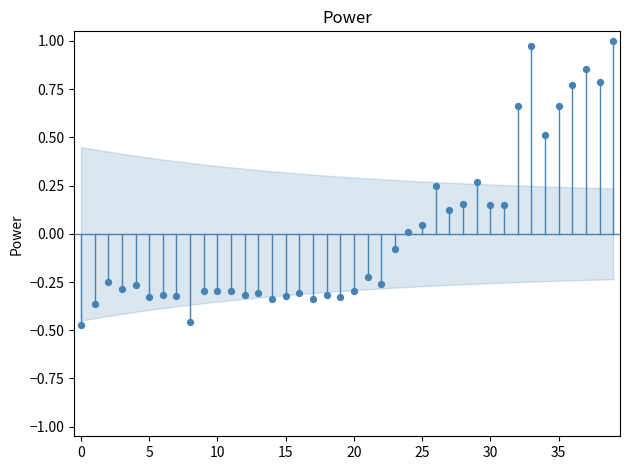

What is the range of Y values (max minus min)?

1.5